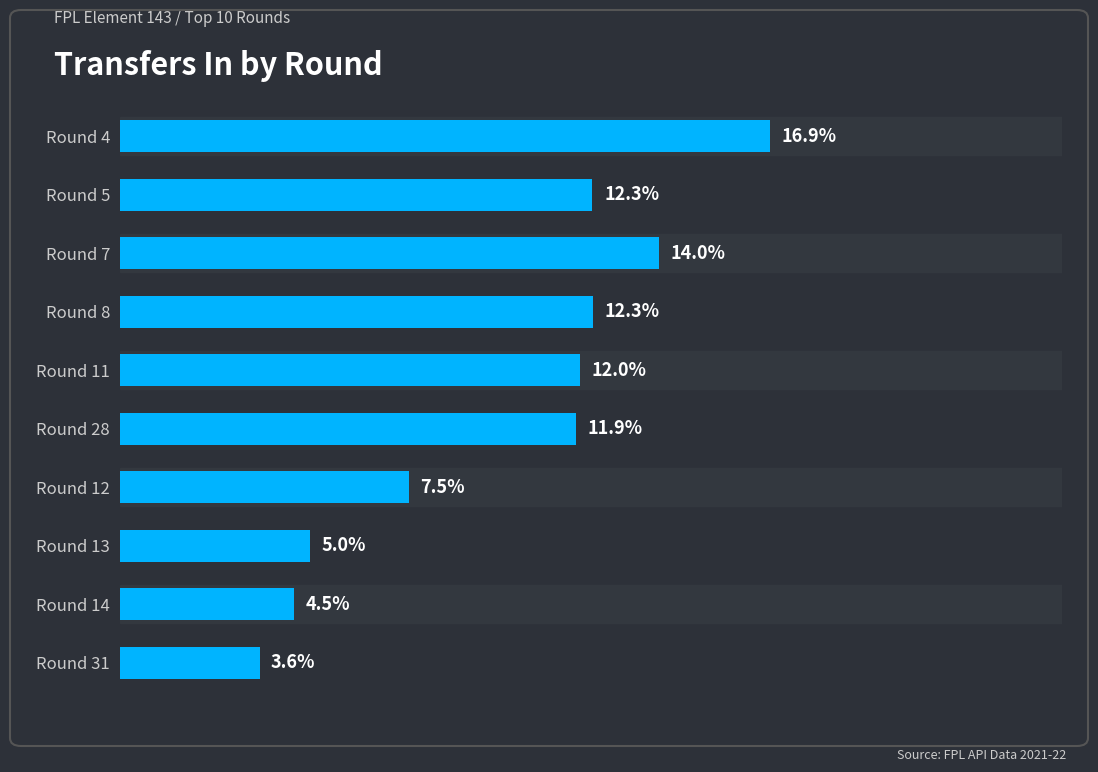

At which label is the value closest to 10?

Round 28